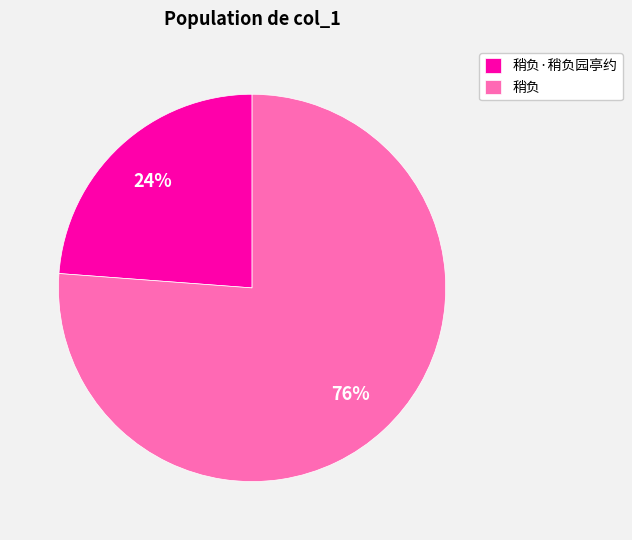

Which category accounts for the majority?

稍负